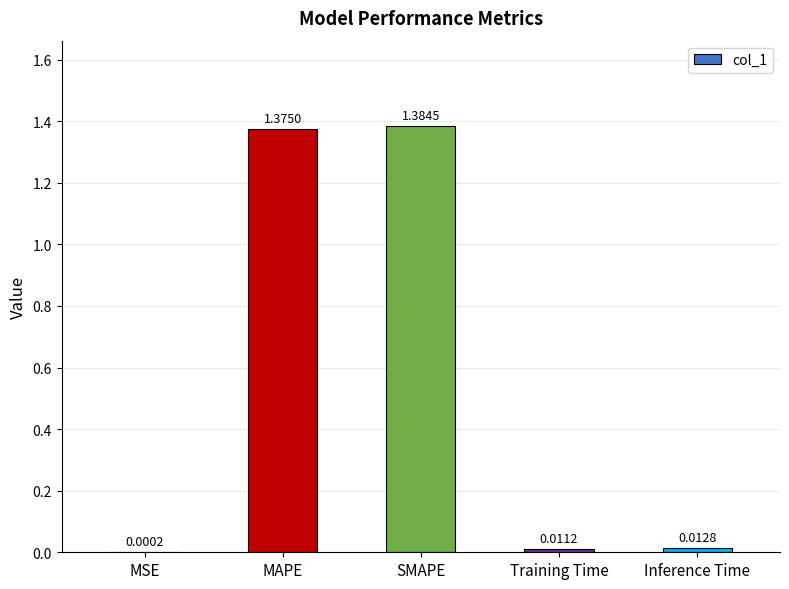

Which has a higher value, Inference Time or MSE?

Inference Time